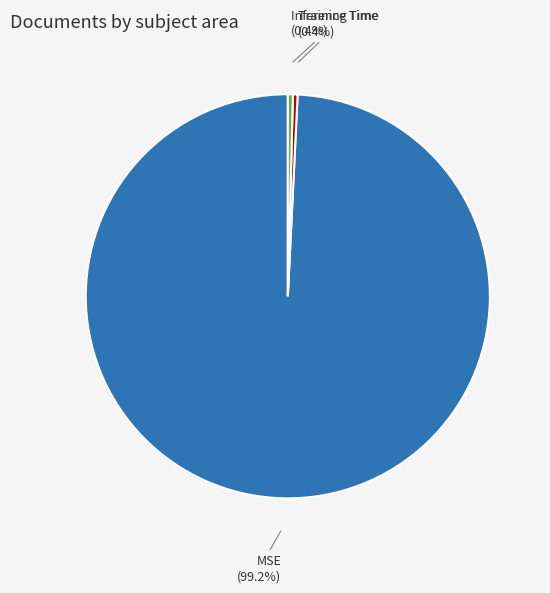

To the nearest percent, what is the average slice percentage?

33%